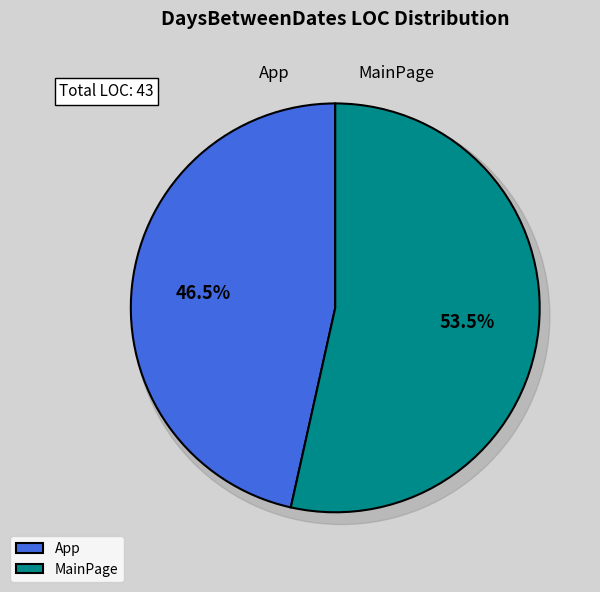

Rank the categories by value from lowest to highest.

App, MainPage